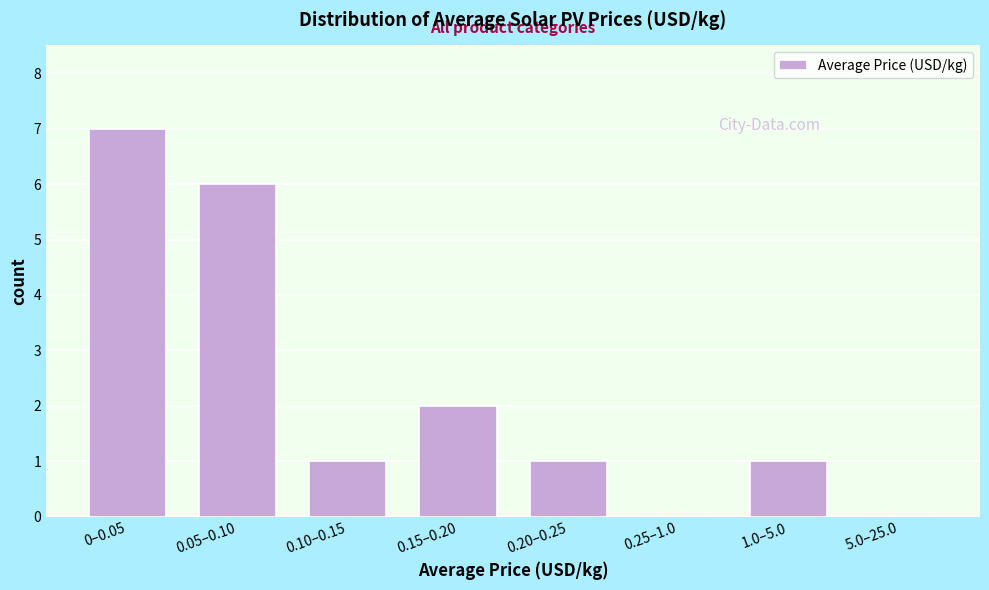

Reading left to right, extract all data points from this chart.

0–0.05=7	0.05–0.10=6	0.10–0.15=1	0.15–0.20=2	0.20–0.25=1	0.25–1.0=0	1.0–5.0=1	5.0–25.0=0